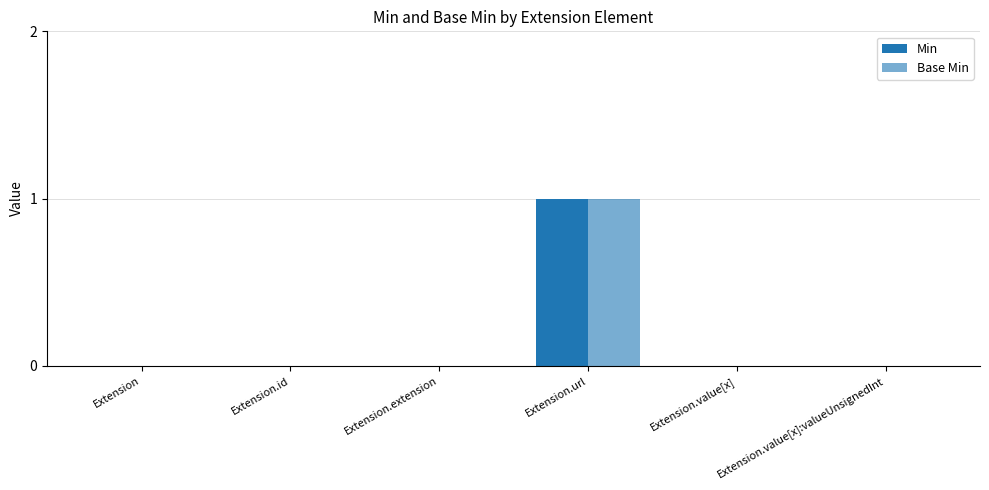

Count the Min values in the range 0 to 1.

6